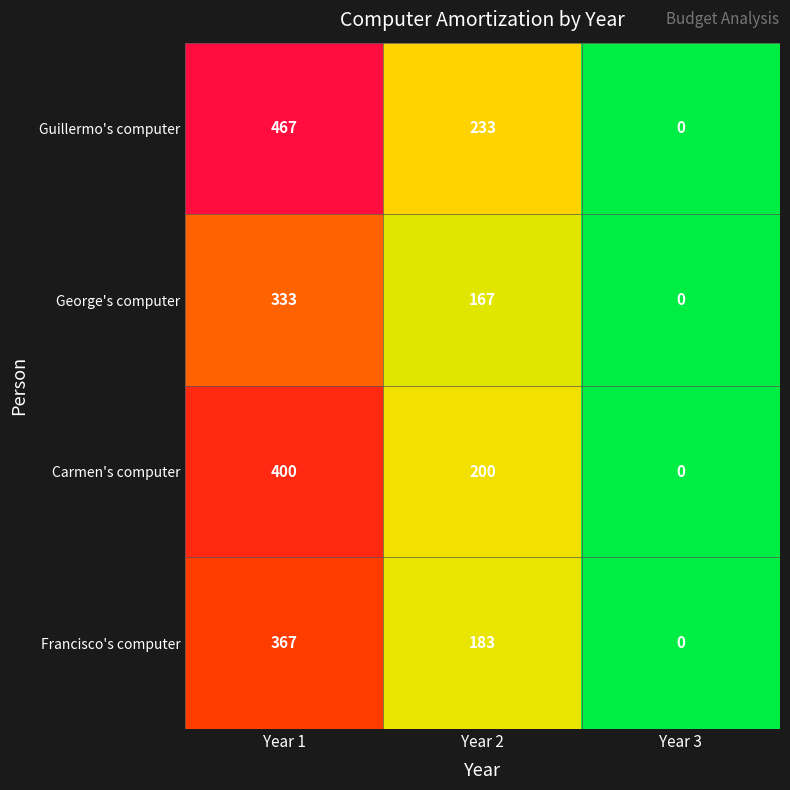

How many series are shown in this chart?

4